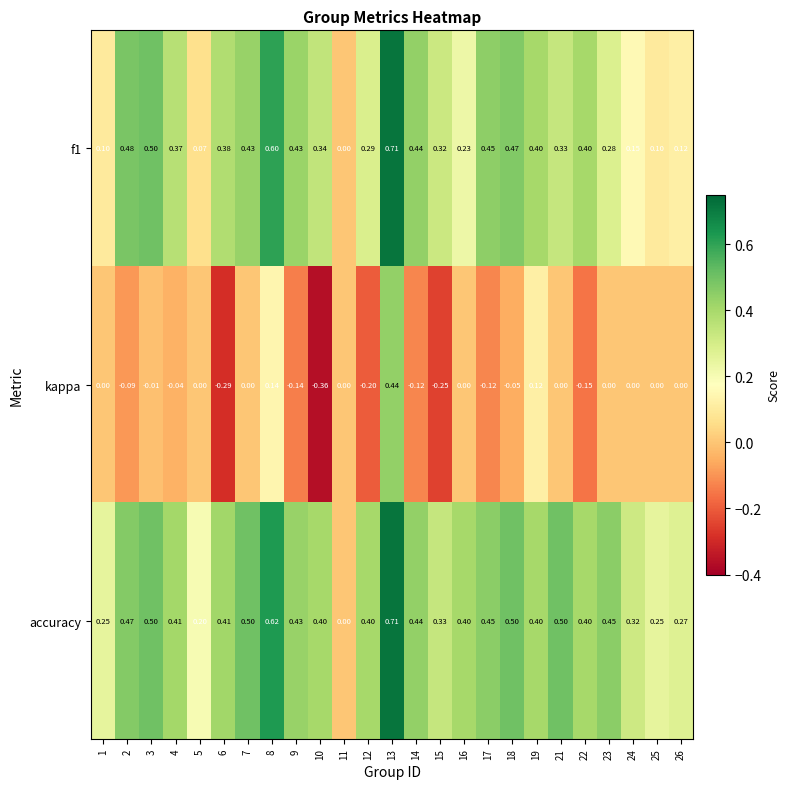

Is the value of f1 at 3 greater than the value of accuracy at 5?

Yes